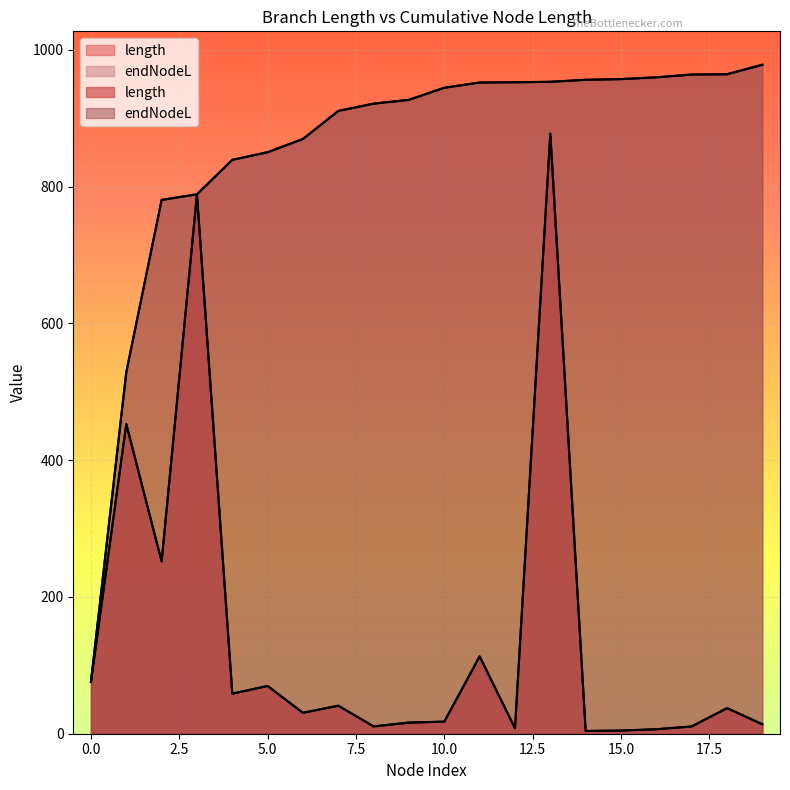

True or false: endNodeL has more than 0 points higher than both neighbors.

False